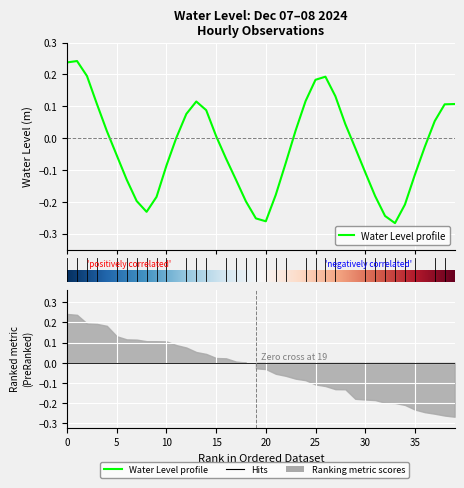

How many interior local valleys (lower than both neighbors) does the data have?

3